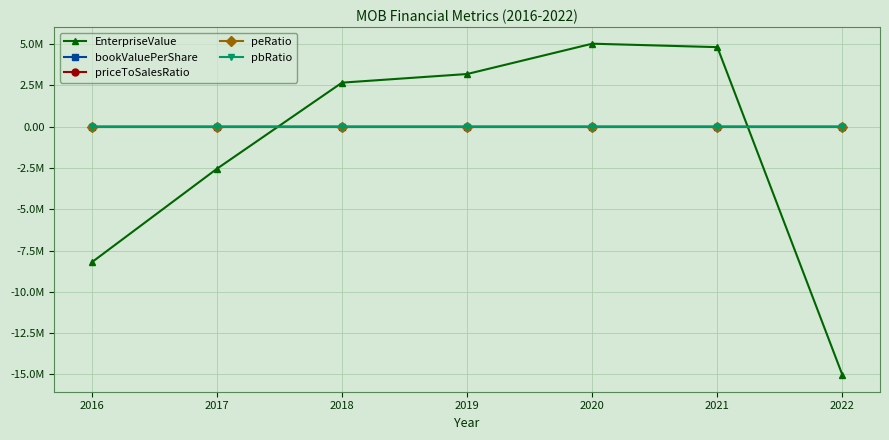

What is the average value of the priceToSalesRatio series?

2.2